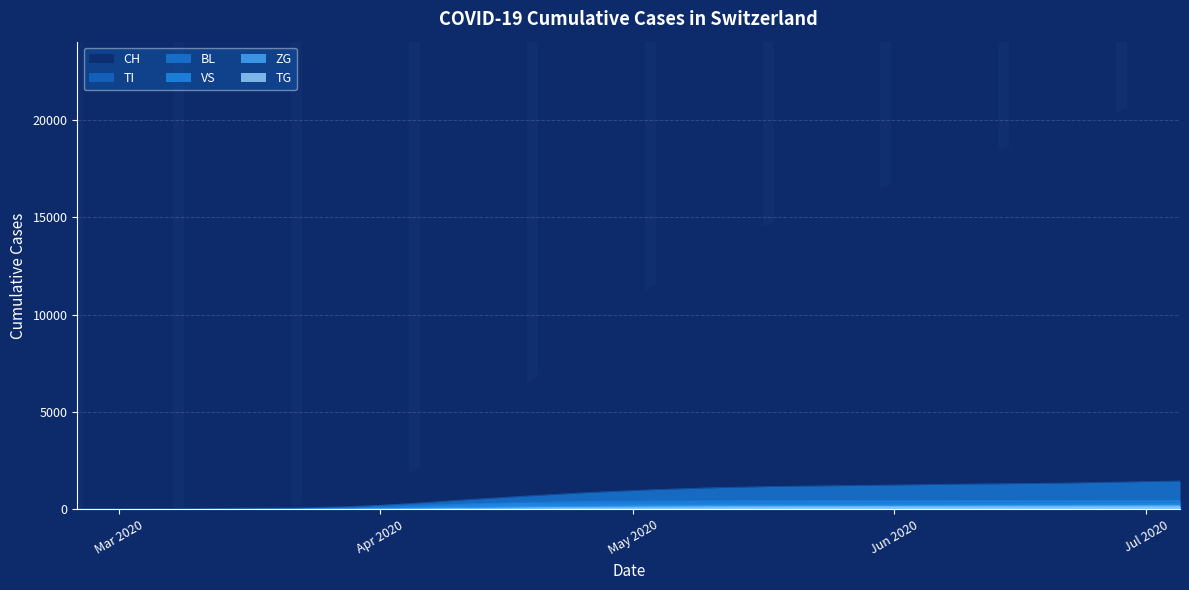

Which series has the largest total across all categories?

CH